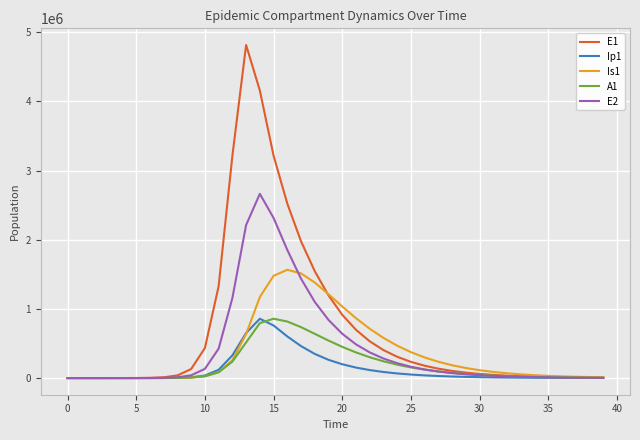

What is the maximum value for Ip1?

857891.3